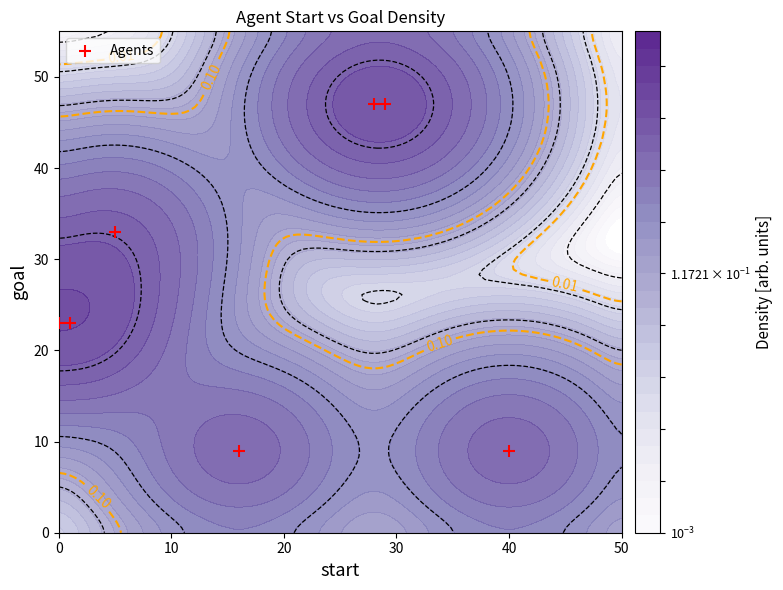

Count the values in the range 9 to 47.

7